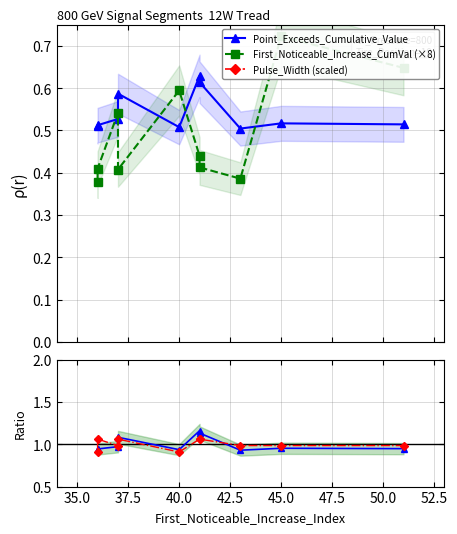

Which category has the highest value in the Pulse_Width (scaled) series?

40.0